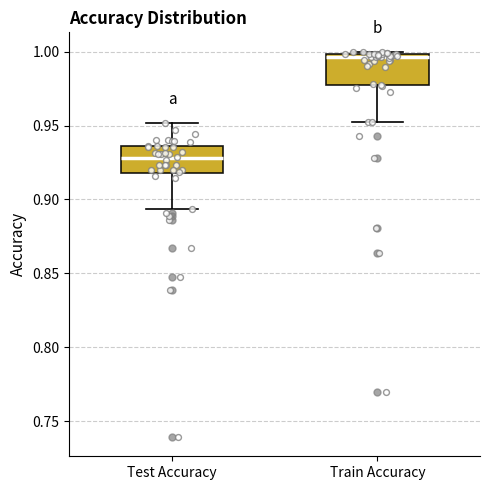

Reading left to right, read every box against the y-axis: the position of its median line, the range the box covers, and the ends of its whiskers. The values are not printed on the chart, so give them approximately, as read against the axis.

Test Accuracy: median 0.930, box 0.920 to 0.935, whiskers 0.895 to 0.950
Train Accuracy: median 0.995, box 0.975 to 1.000, whiskers 0.950 to 1.000 (just above the box's upper edge)